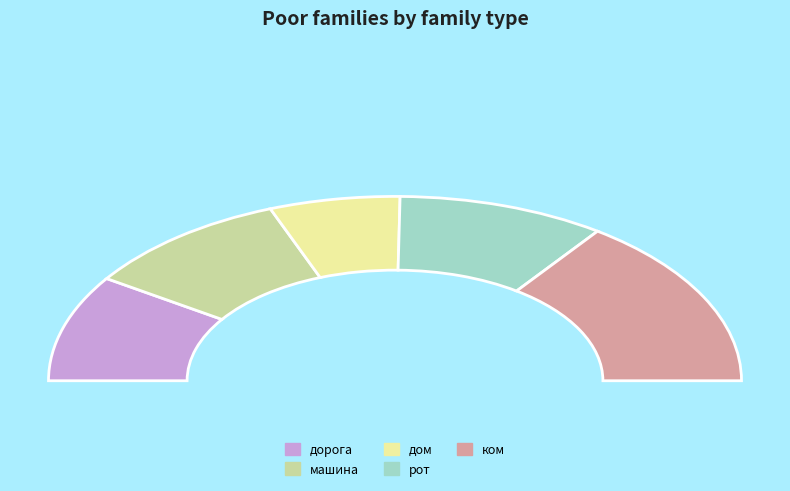

What is the change in value from дорога to машина?

+2545